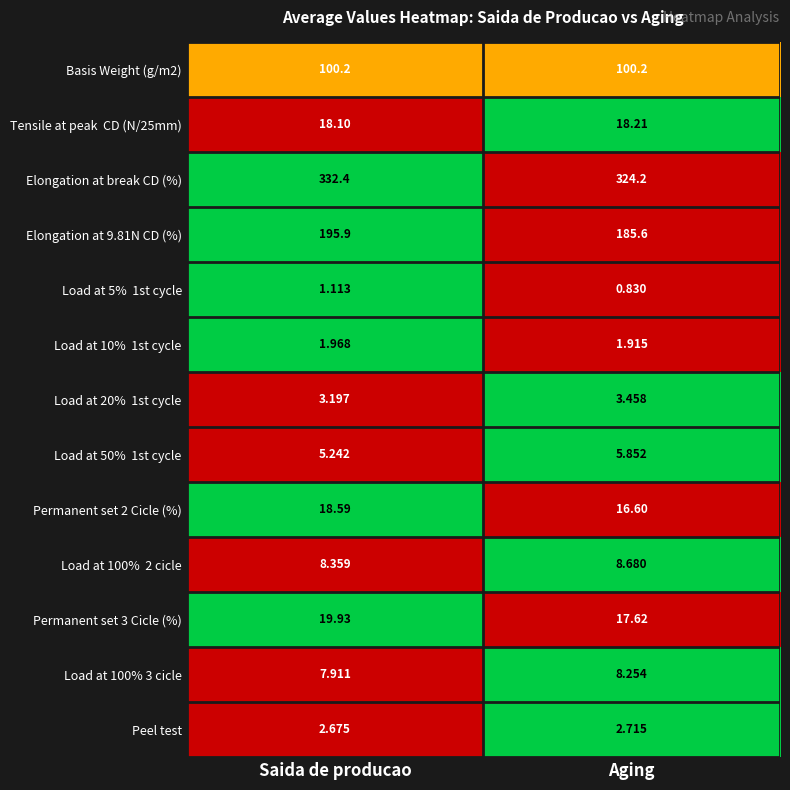

At which label is Elongation at break CD (%) closest to 328?

Aging